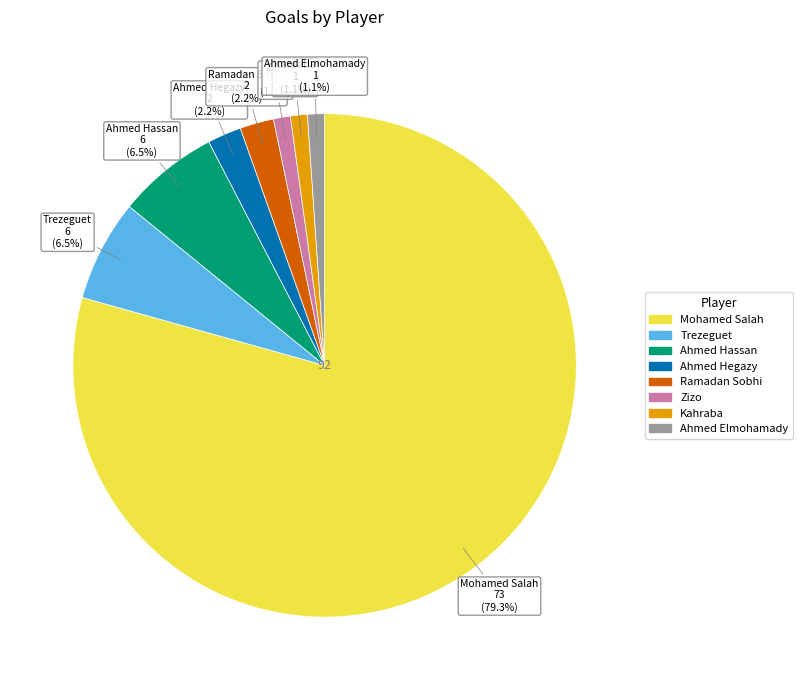

Is there a majority slice in this chart?

Yes